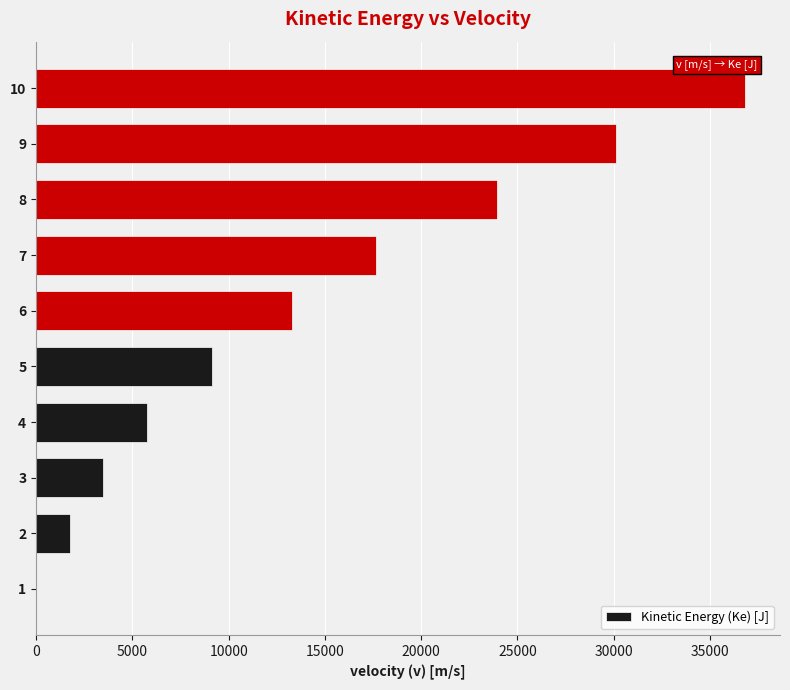

Count the number of data series in this chart.

1